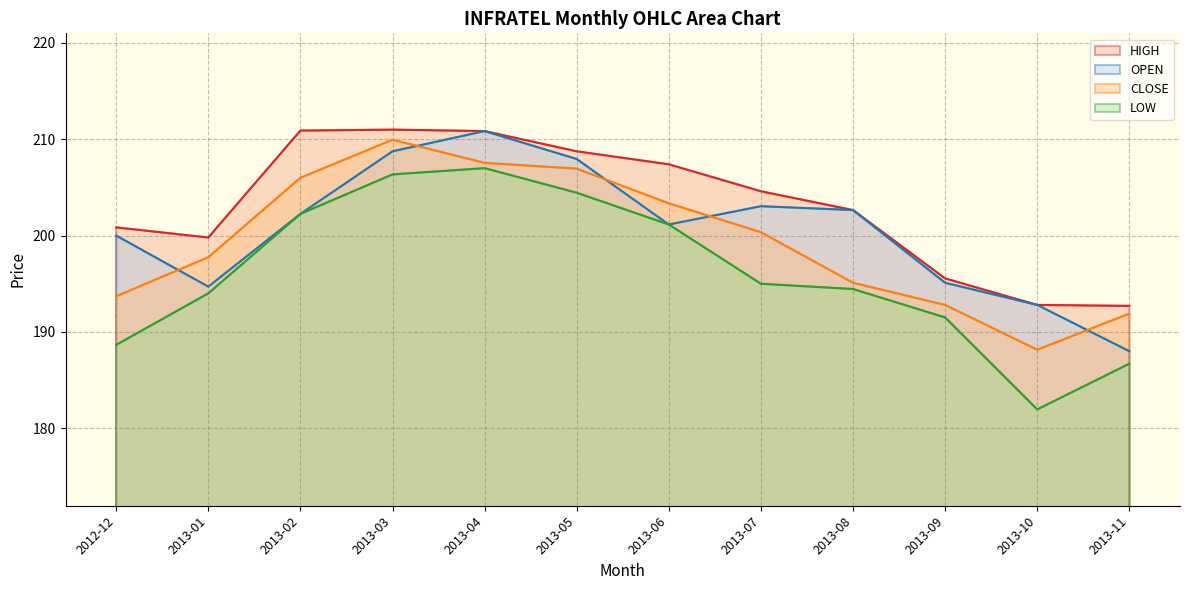

Where do OPEN and CLOSE first cross each other?

2012-12 and 2013-01